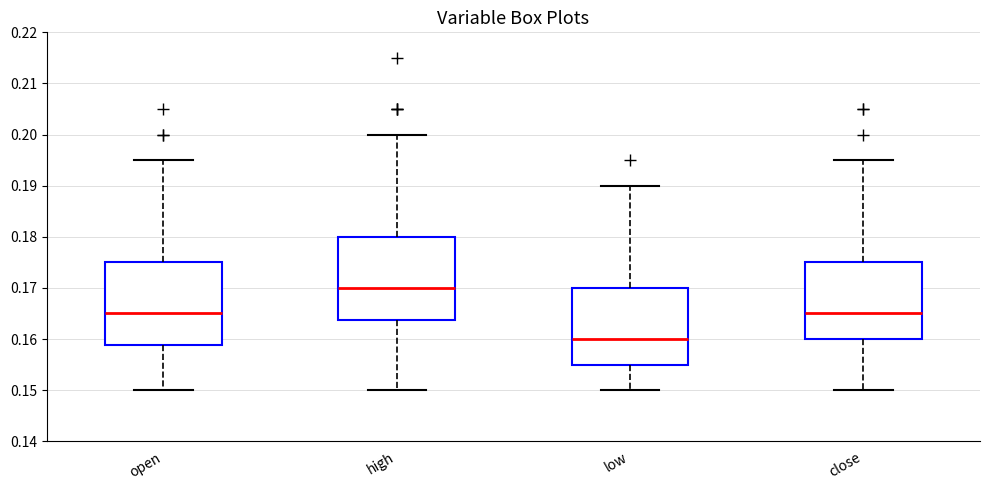

Reading left to right, read every box against the y-axis: the position of its median line, the range the box covers, and the ends of its whiskers. The values are not printed on the chart, so give them approximately, as read against the axis.

open: median 0.165, box 0.159 to 0.175, whiskers 0.150 to 0.195
high: median 0.170, box 0.164 to 0.180, whiskers 0.150 to 0.200
low: median 0.160, box 0.155 to 0.170, whiskers 0.150 to 0.190
close: median 0.165, box 0.160 to 0.175, whiskers 0.150 to 0.195